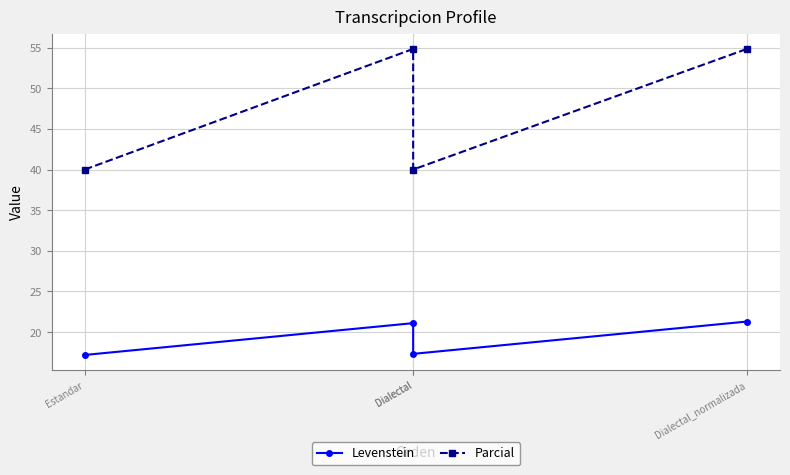

Which series has the largest total across all categories?

Parcial